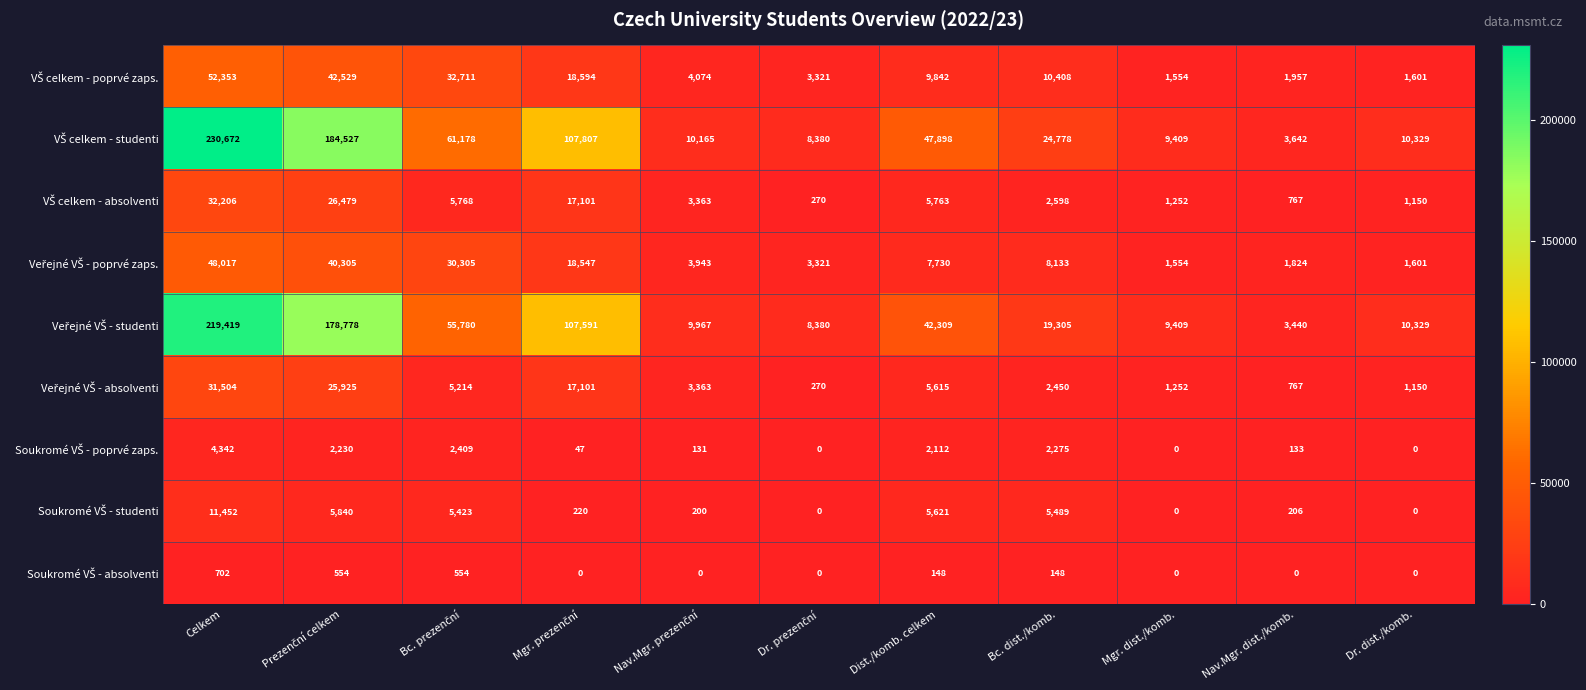

What is the total value across all series at Celkem?

630667